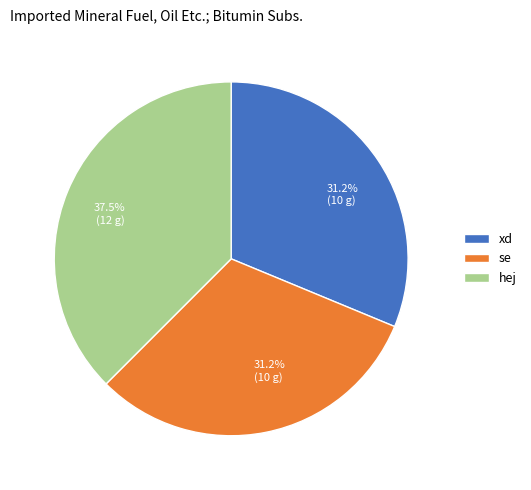

Count the number of slices in the pie.

3